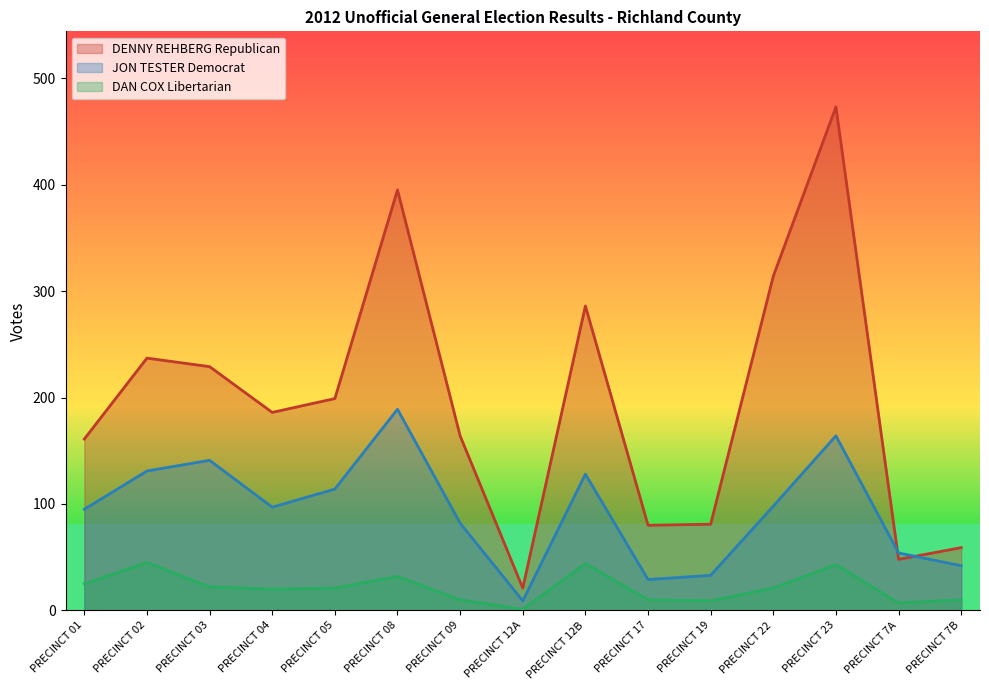

Reading left to right, list all the values displayed in this chart.

DENNY REHBERG Republican: PRECINCT 01=161	PRECINCT 02=237	PRECINCT 03=229	PRECINCT 04=186	PRECINCT 05=199	PRECINCT 08=395	PRECINCT 09=164	PRECINCT 12A=21	PRECINCT 12B=286	PRECINCT 17=80	PRECINCT 19=81	PRECINCT 22=314	PRECINCT 23=473	PRECINCT 7A=48	PRECINCT 7B=59
JON TESTER Democrat: PRECINCT 01=95	PRECINCT 02=131	PRECINCT 03=141	PRECINCT 04=97	PRECINCT 05=114	PRECINCT 08=189	PRECINCT 09=82	PRECINCT 12A=9	PRECINCT 12B=128	PRECINCT 17=29	PRECINCT 19=33	PRECINCT 22=98	PRECINCT 23=164	PRECINCT 7A=54	PRECINCT 7B=42
DAN COX Libertarian: PRECINCT 01=25	PRECINCT 02=45	PRECINCT 03=22	PRECINCT 04=20	PRECINCT 05=21	PRECINCT 08=32	PRECINCT 09=10	PRECINCT 12A=1	PRECINCT 12B=44	PRECINCT 17=10	PRECINCT 19=9	PRECINCT 22=21	PRECINCT 23=43	PRECINCT 7A=7	PRECINCT 7B=10